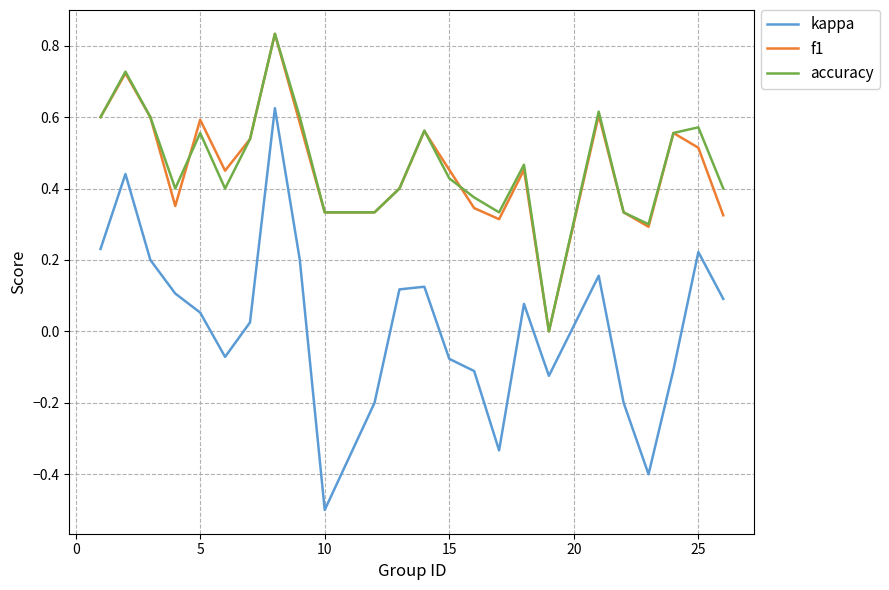

What is the minimum value shown in the chart?

-0.5